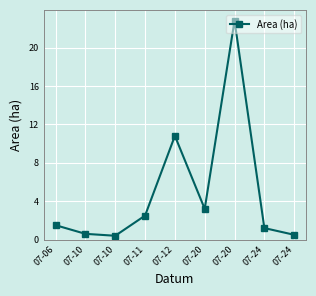

Rank the categories by value from lowest to highest.

07-10, 07-24, 07-10, 07-24, 07-06, 07-11, 07-20, 07-12, 07-20